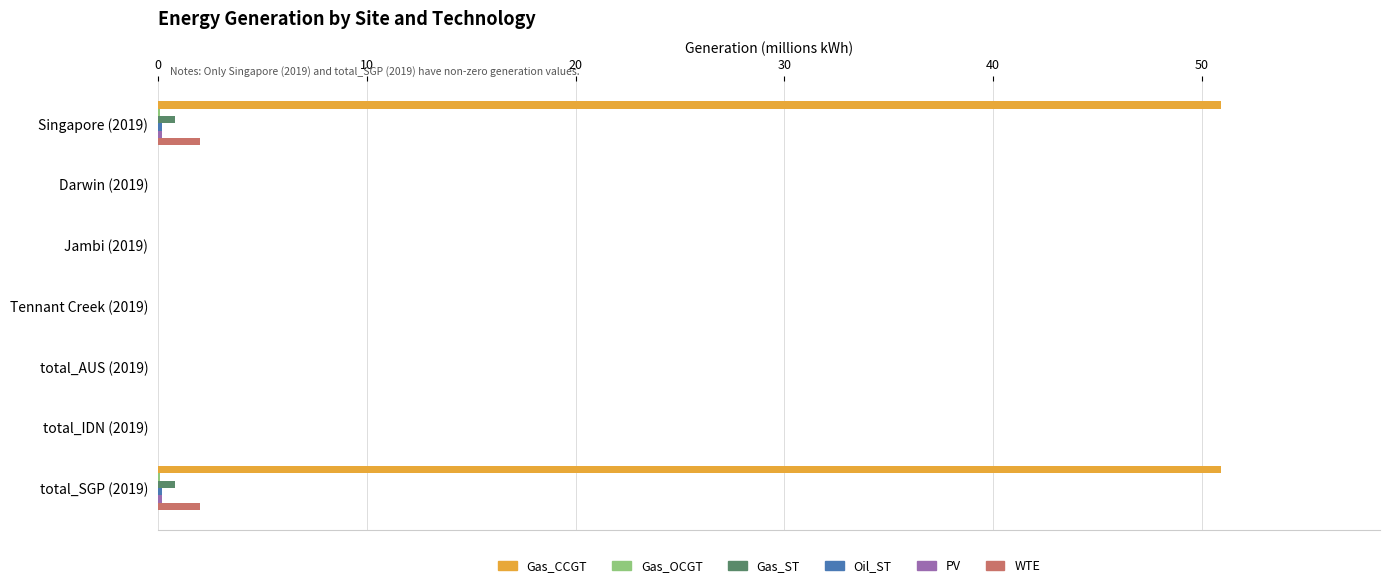

Between Singapore (2019) and Jambi (2019), which series saw the biggest shift?

Gas_CCGT